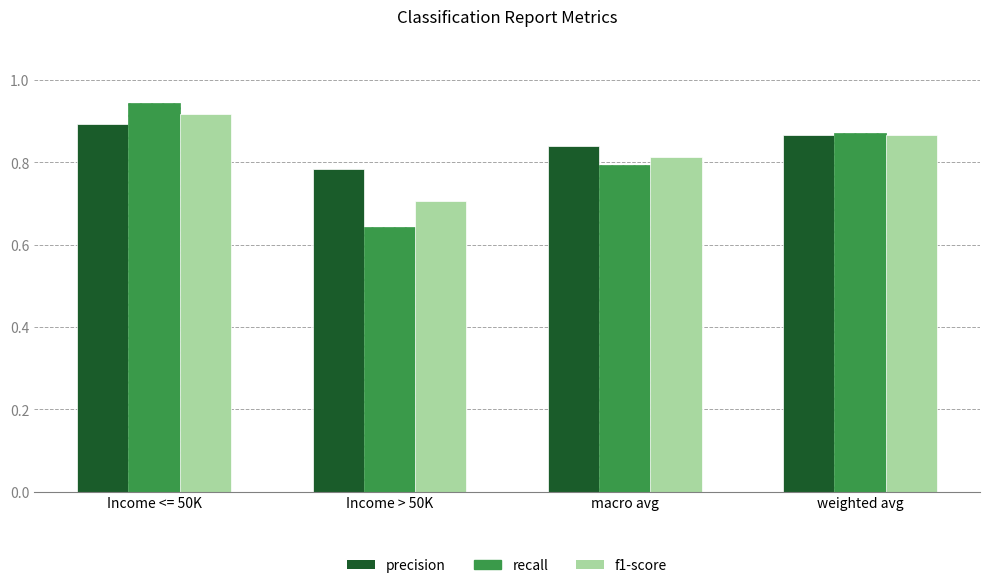

What position from the right is Income > 50K?

3